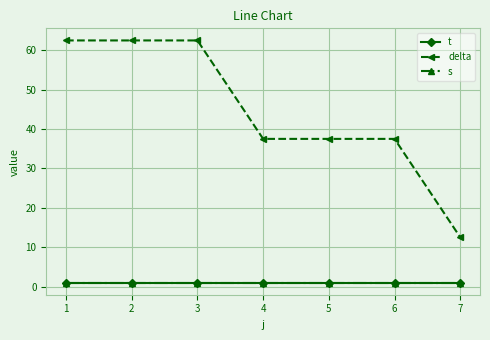

Does the chart have visible grid lines?

Yes